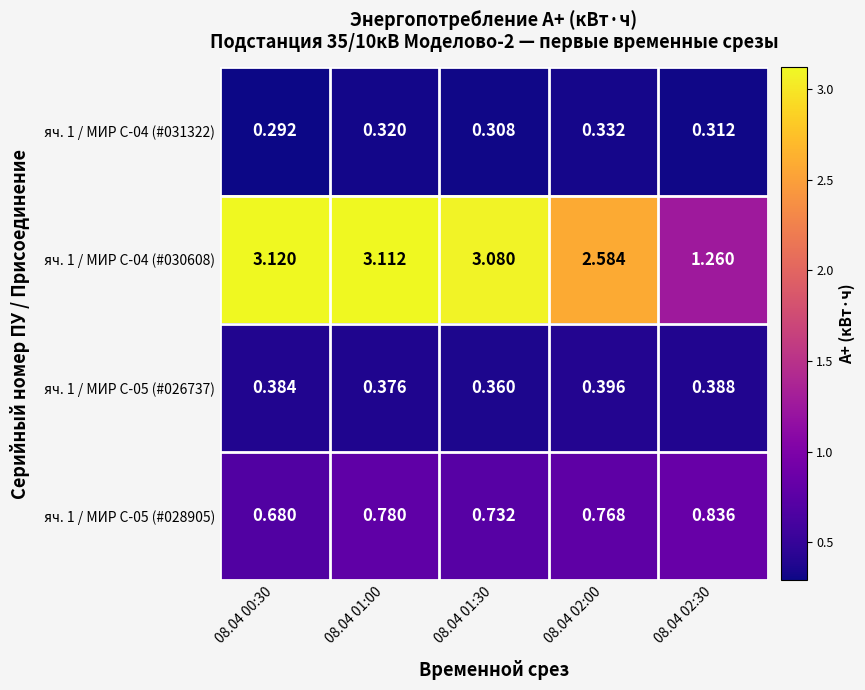

Count the number of data series in this chart.

4